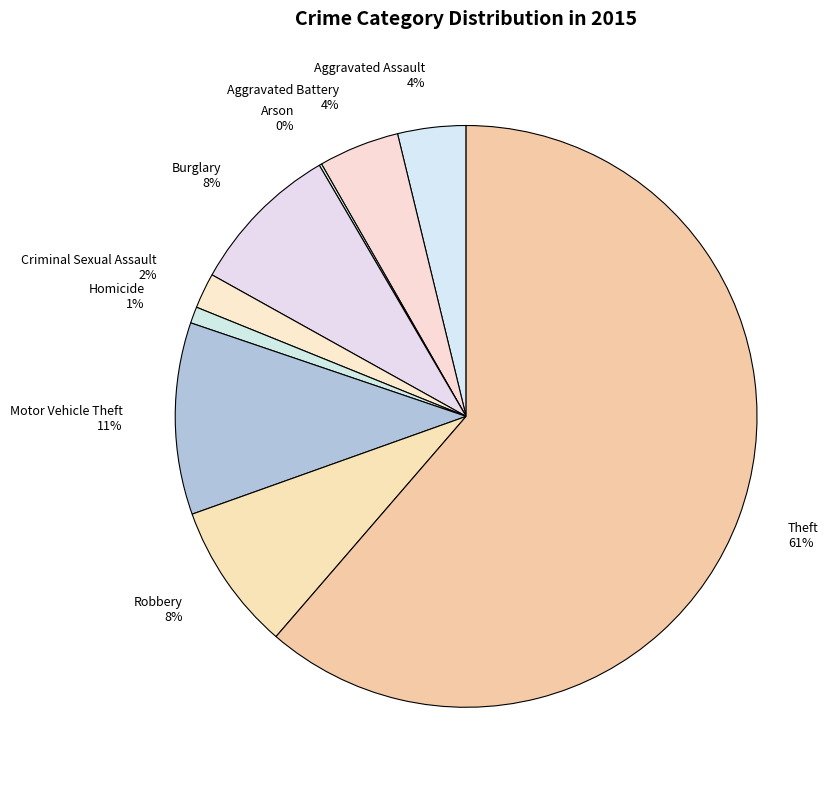

What percentage is the Motor Vehicle Theft 11% slice, to the nearest percent?

11%